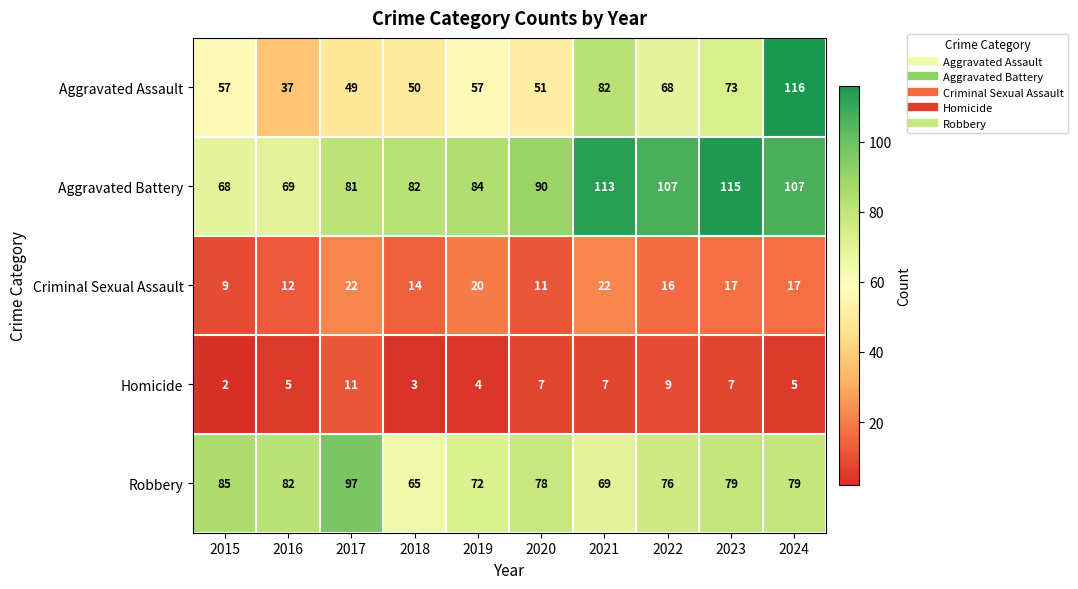

What is the average value of the Aggravated Assault series?

64